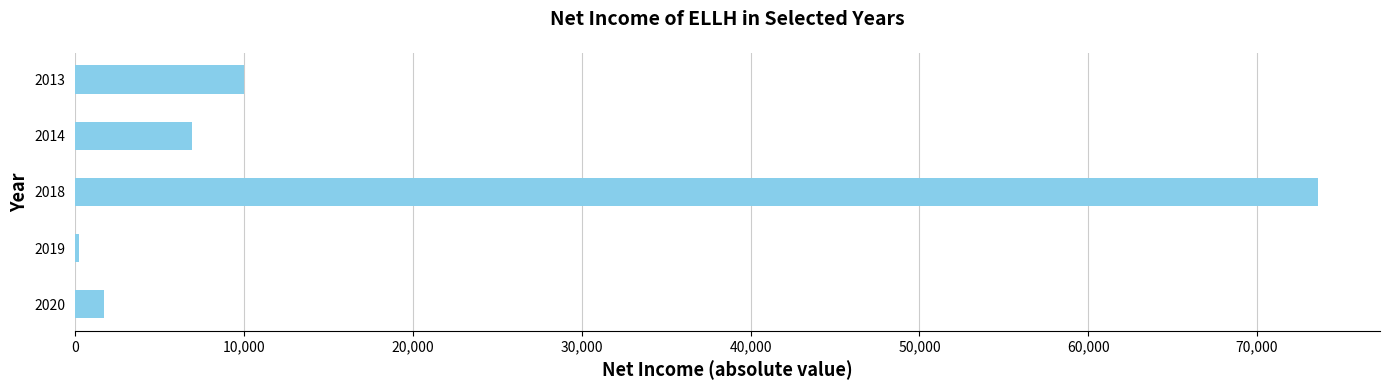

What is the change in value from 2018 to 2013?

-63600